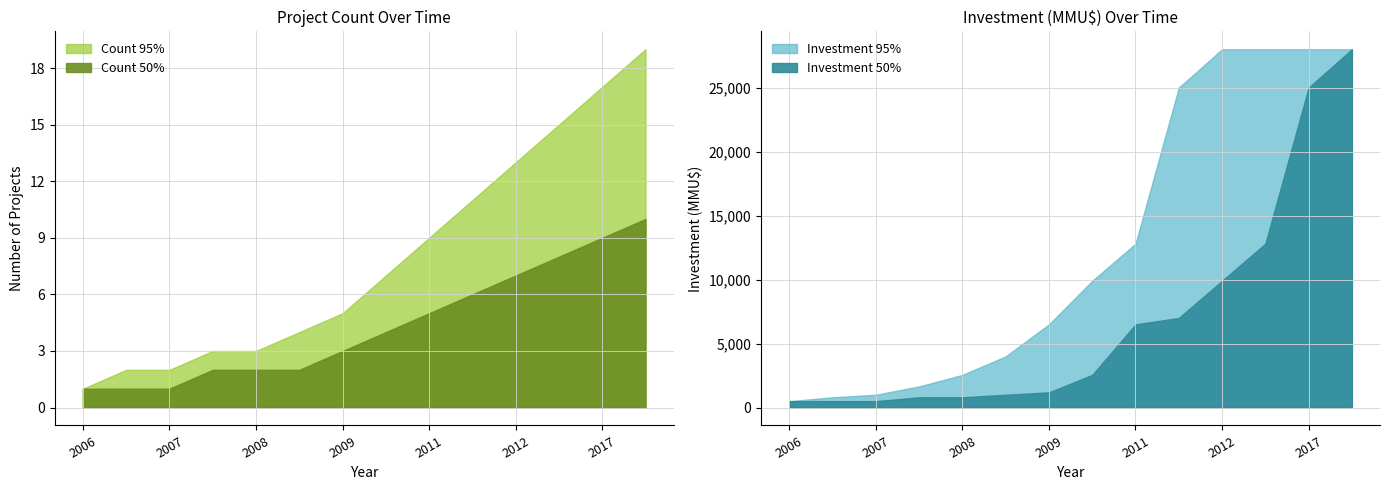

What is the sum of all Count 95% values?

111